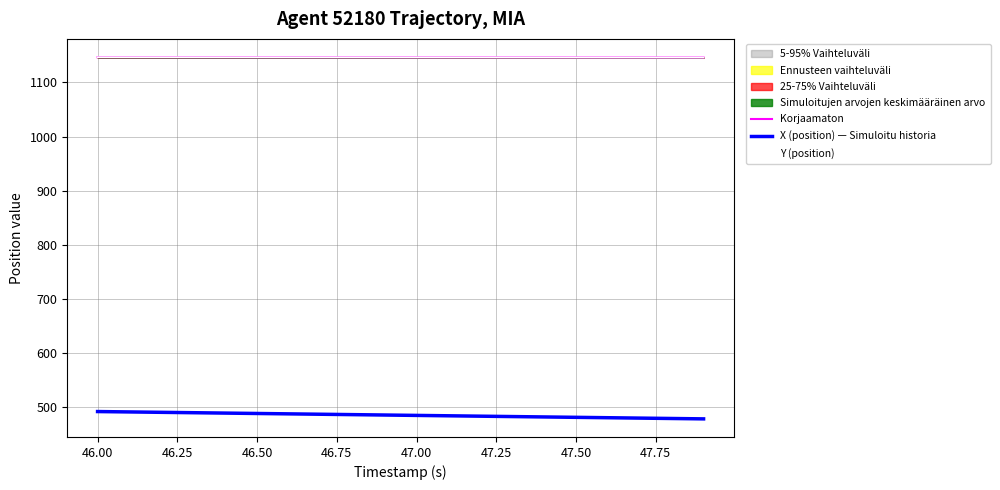

What is the difference between the maximum and minimum values in the X (position) — Simuloitu historia series?

13.5